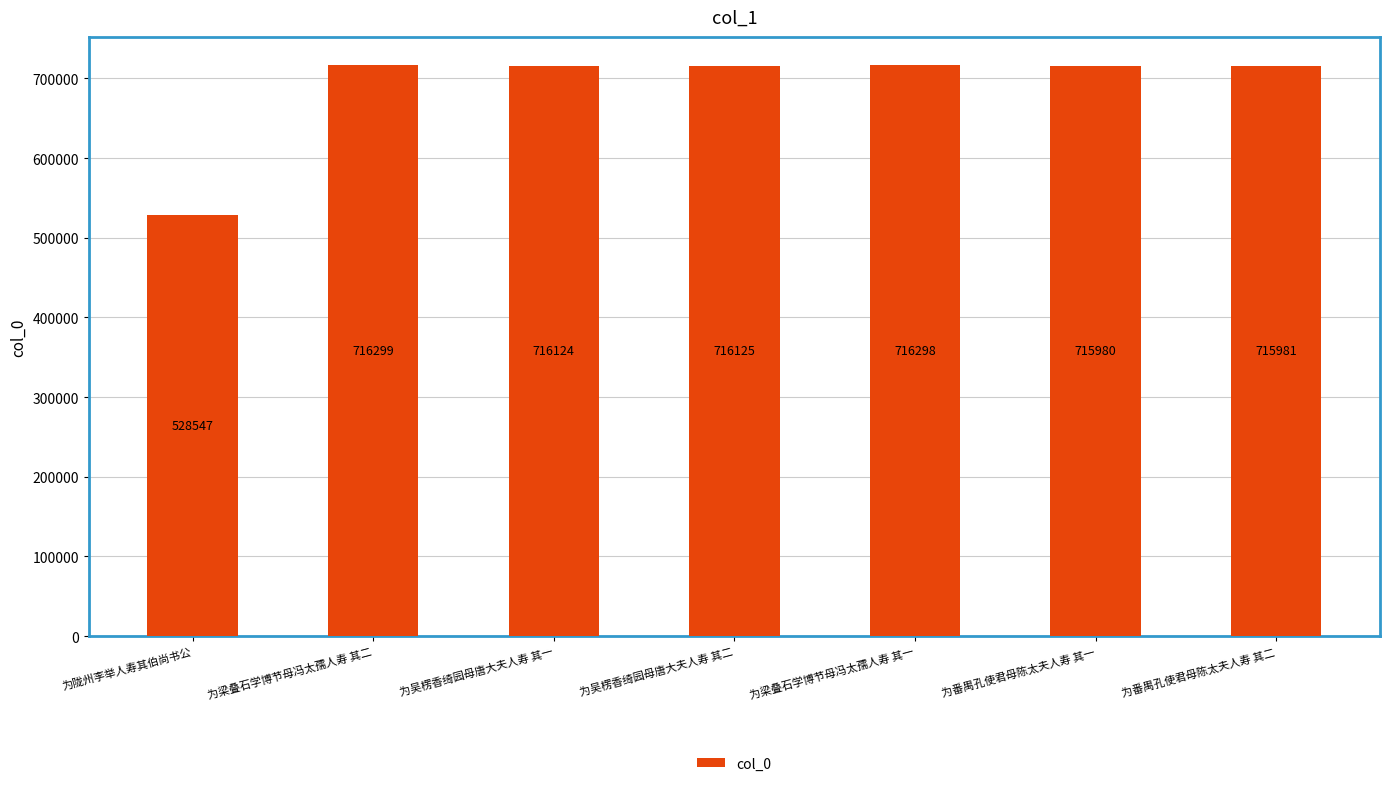

How many data points does each series have?

7